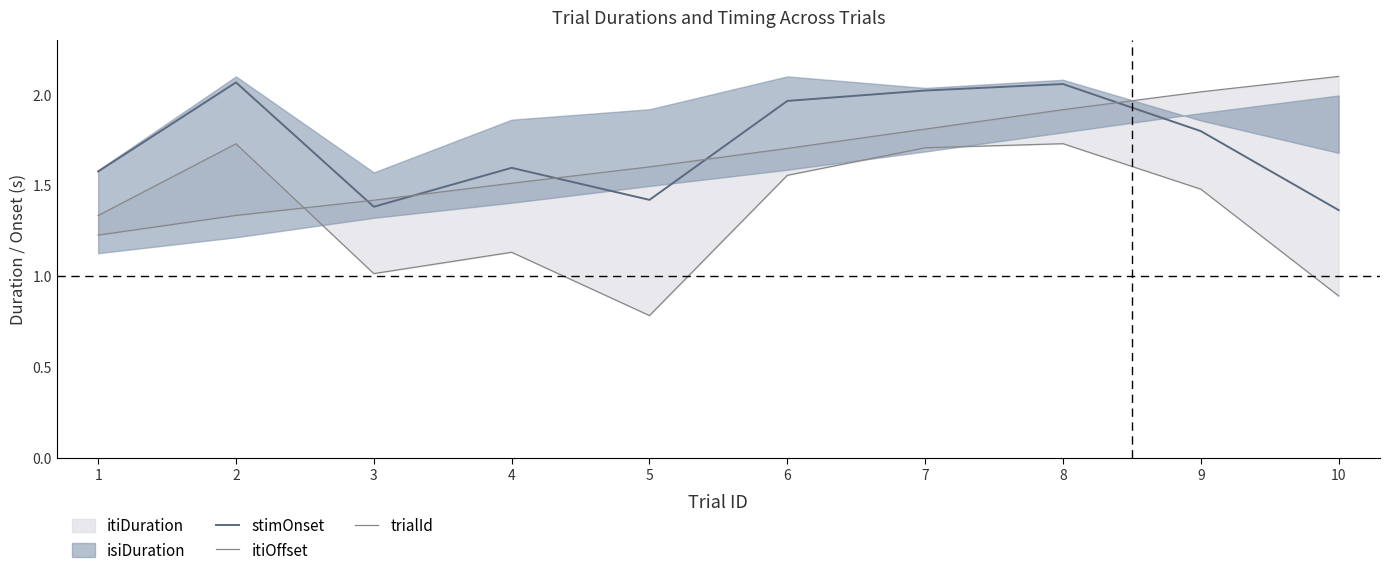

Between 9 and 7, which is larger?

7